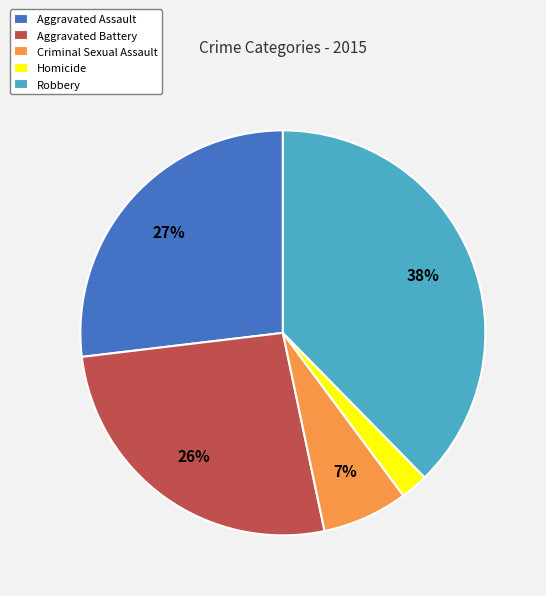

To the nearest percent, what is the combined percentage of Aggravated Assault and Robbery?

65%